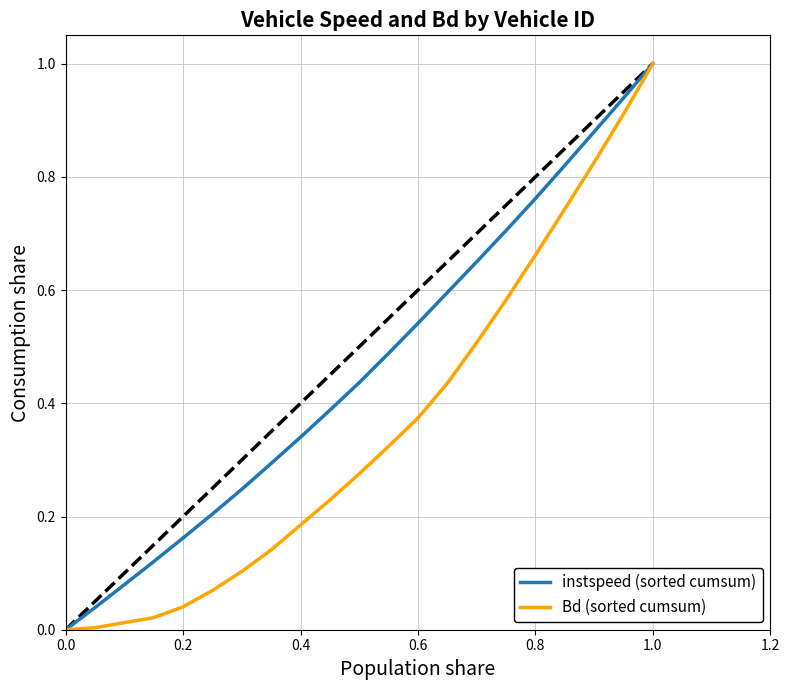

Which series has the largest total across all categories?

instspeed (sorted cumsum)